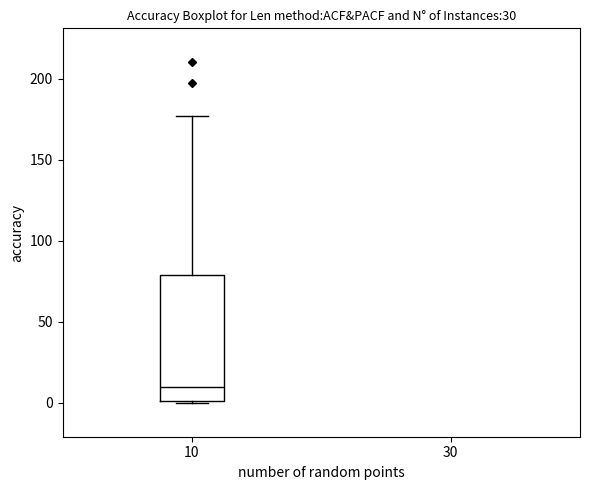

Where does the upper whisker of the box at x = 10 end on the y-axis? The values are not printed on the chart, so give them approximately, as read against the axis.

175